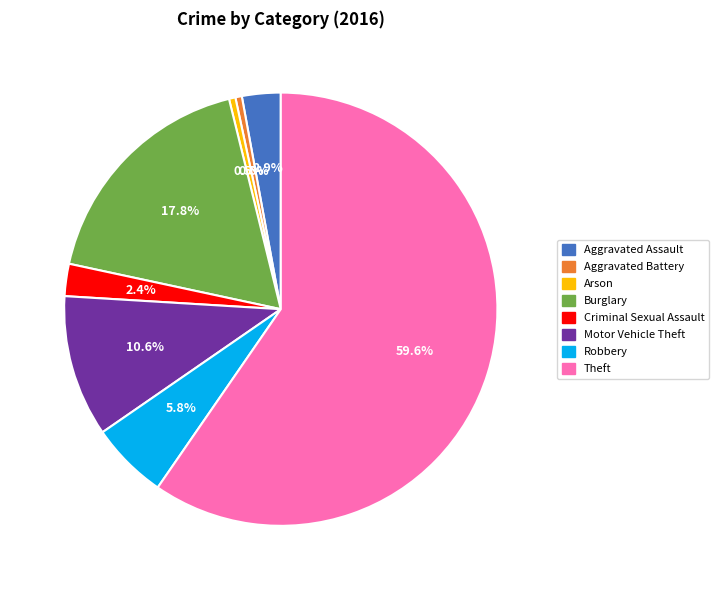

To the nearest percent, what is the difference between the largest and smallest slice percentages?

59%